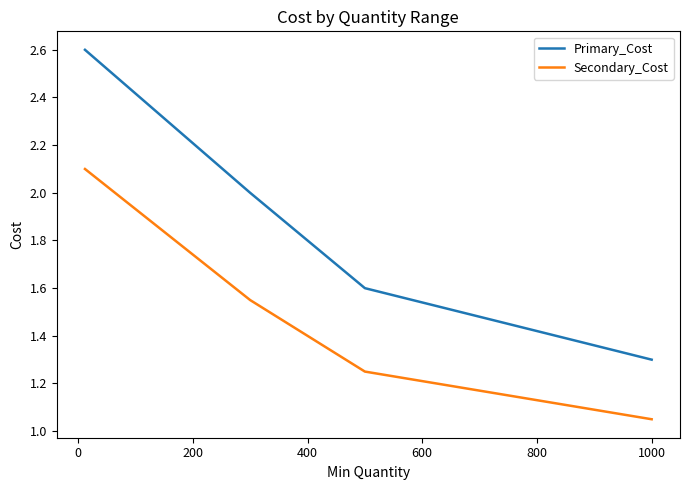

How many lines are shown in the chart?

2